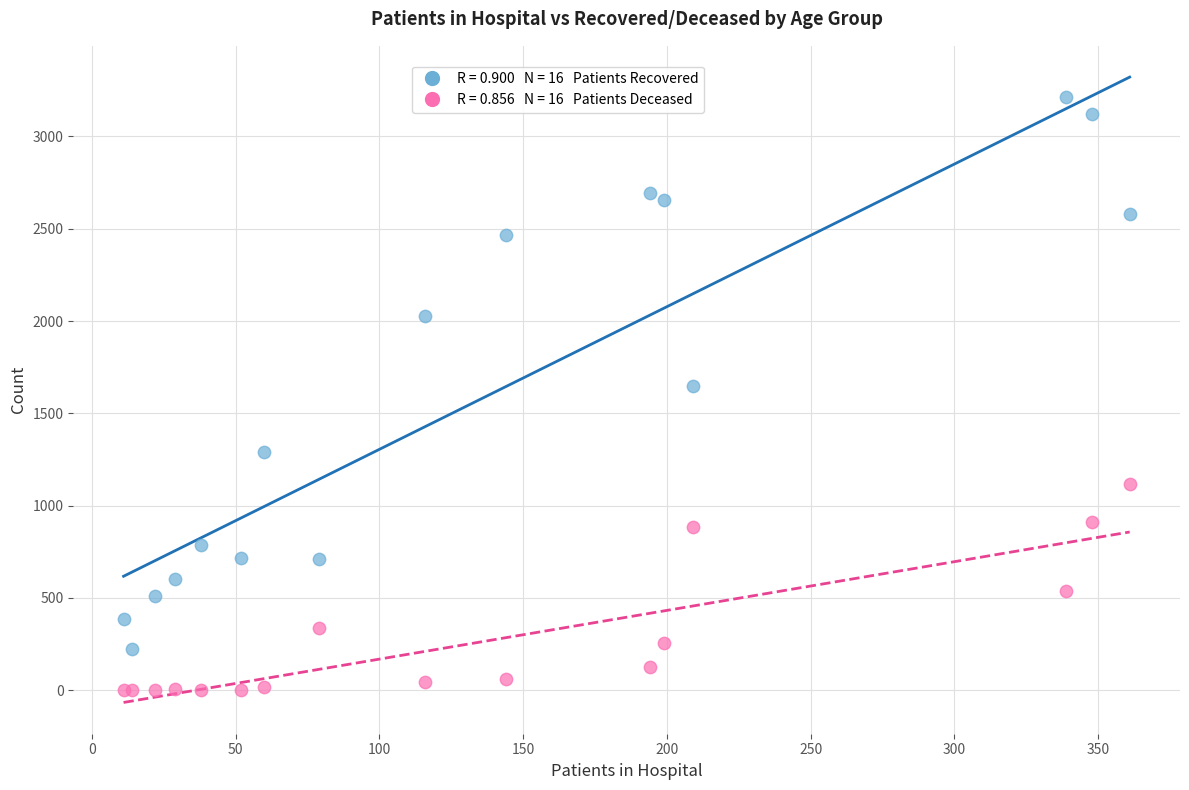

Across all series, what Y value is closest to 1605?

1647